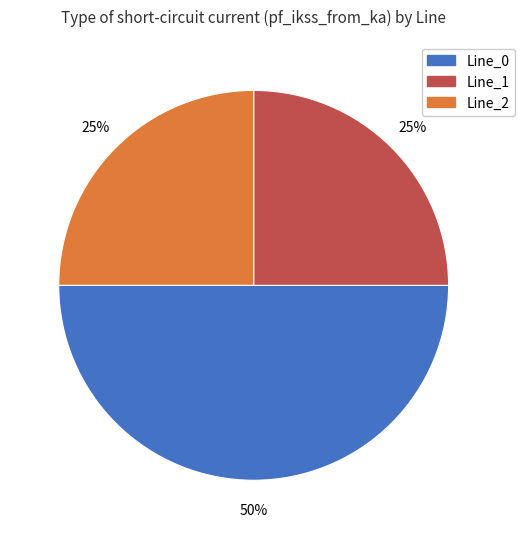

Which slice is the largest?

Line_0